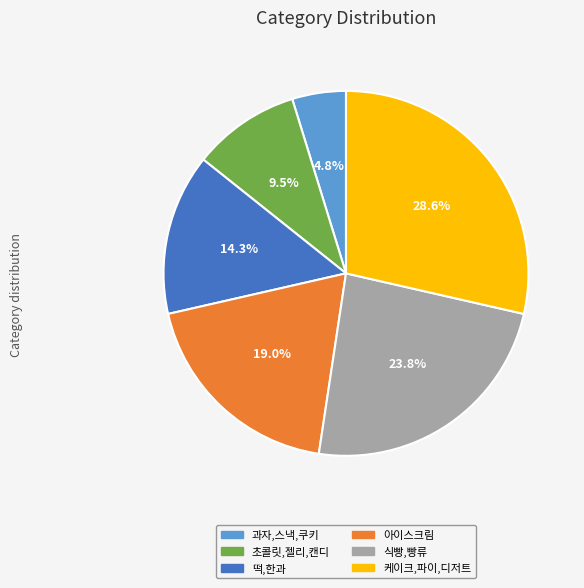

Count the number of slices in the pie.

6